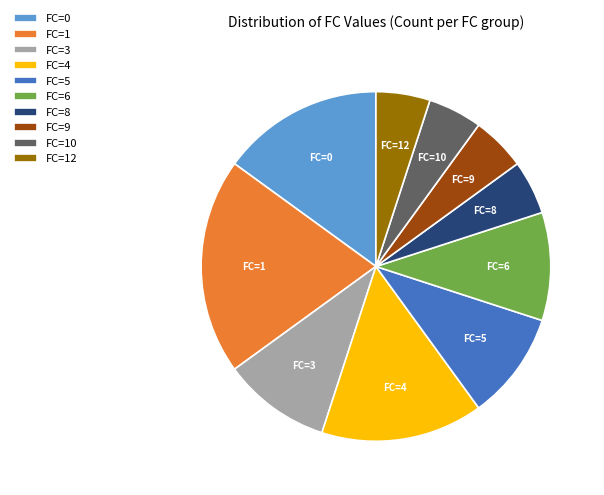

Does FC=6 account for over 50% of the chart?

No